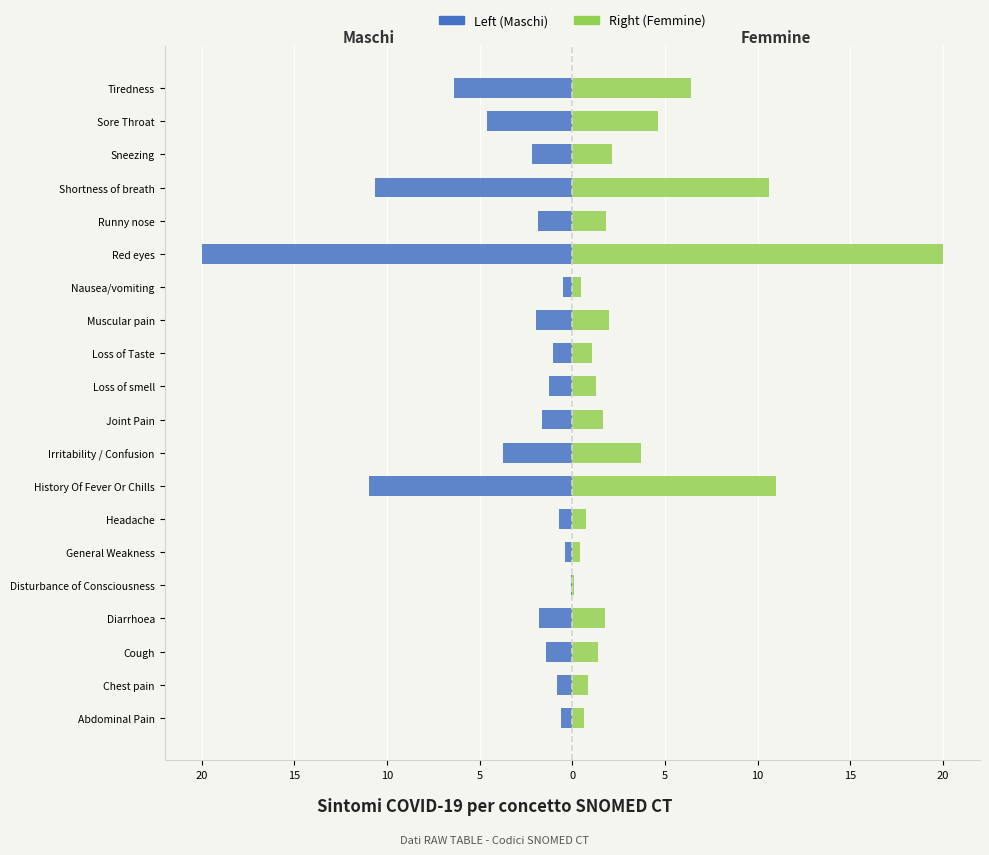

How many groups of bars are there?

20